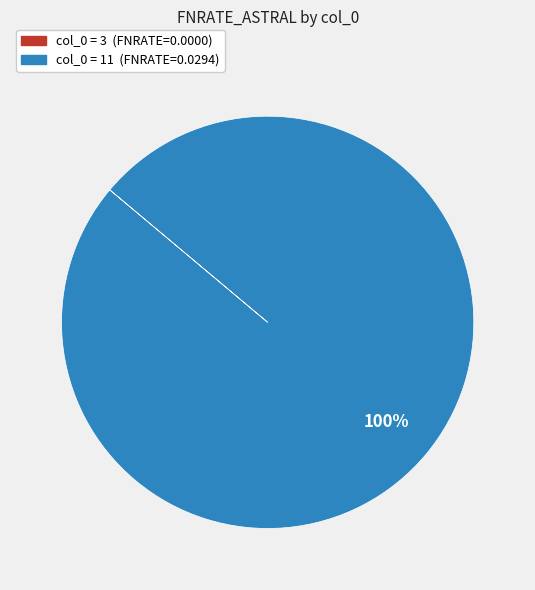

Does any single category account for the majority?

Yes